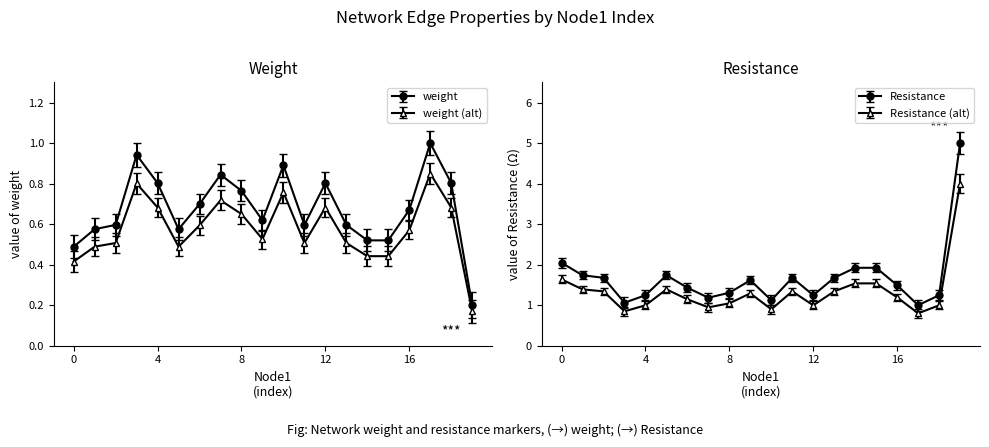

Which has a higher value, 15 or 17?

17